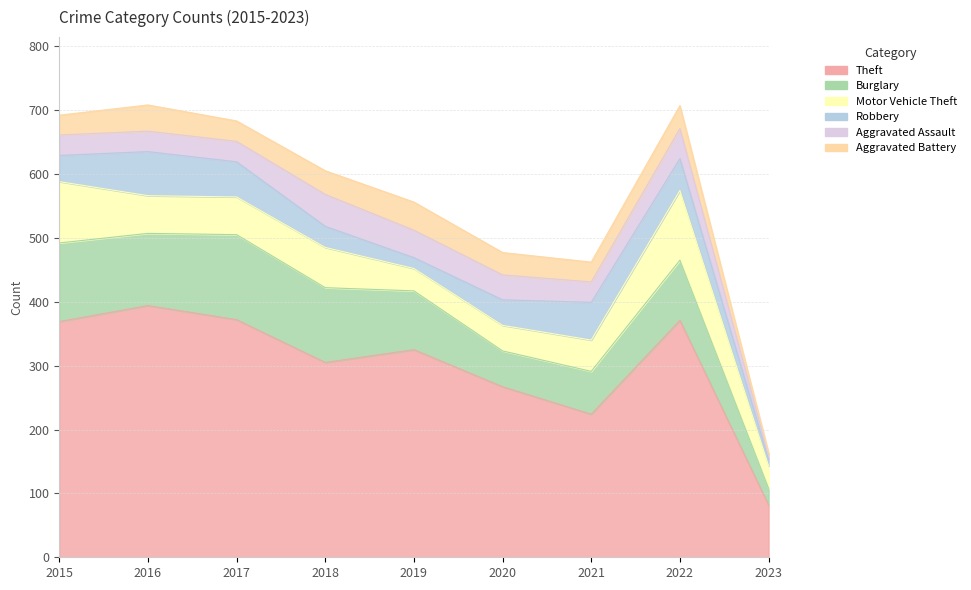

The value of Burglary at 2020 is 89. True or false?

False